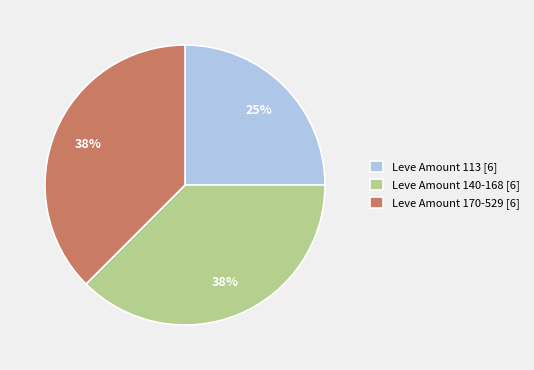

What is the smallest slice in the pie chart?

Leve Amount 113 [6]